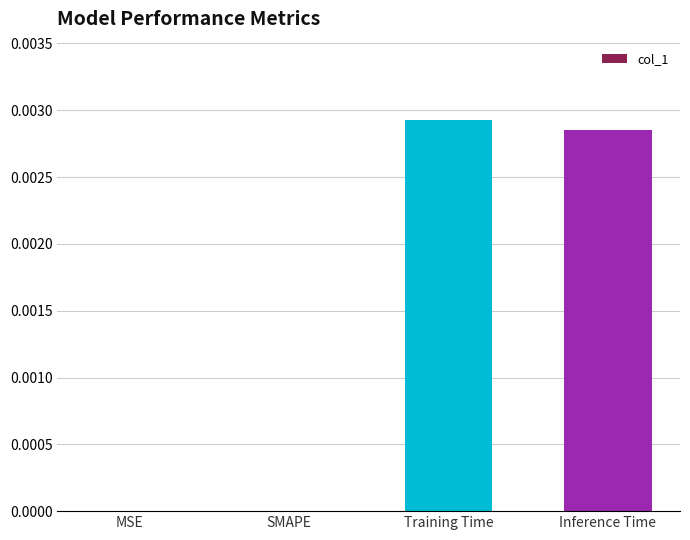

Is it true that the value at Training Time is 0.0?

True